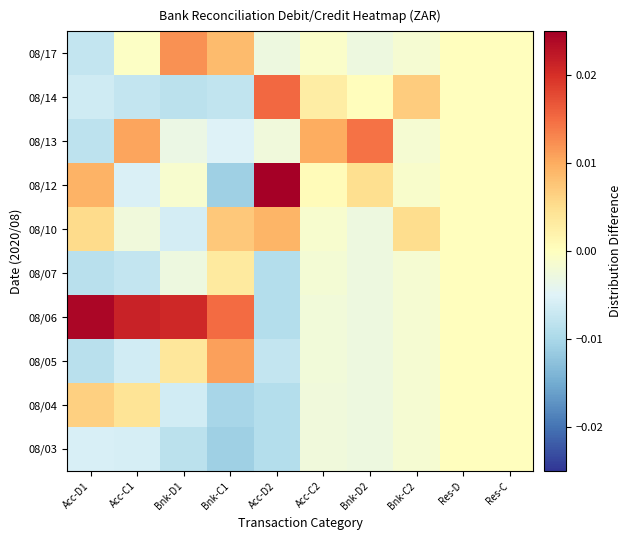

Between Acc-D2 and Acc-C1, which is larger?

Acc-C1